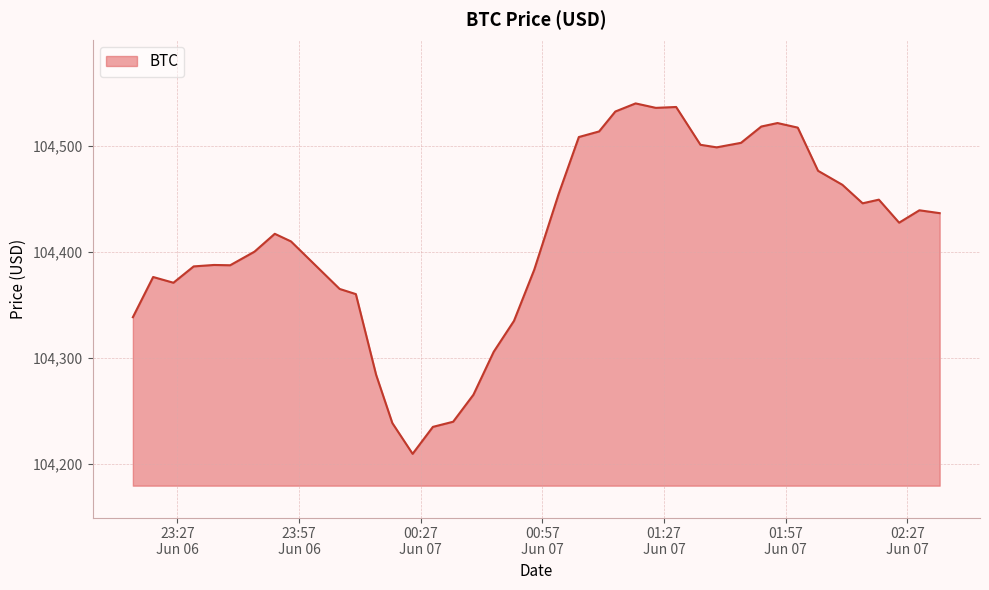

What is the difference between the maximum and minimum values?

330.1